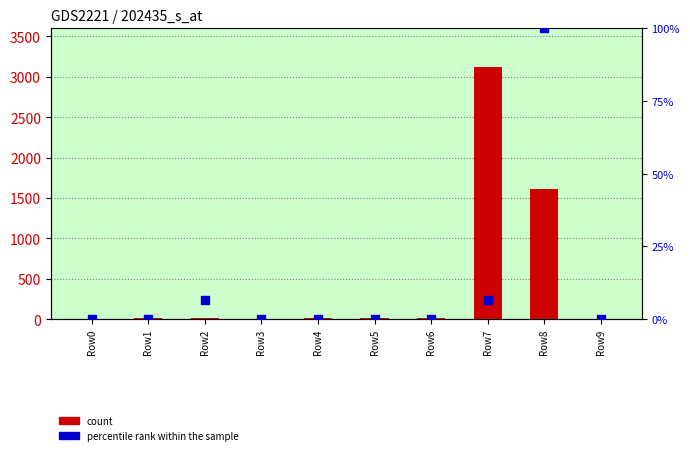

Which series reaches the minimum Y coordinate?

count